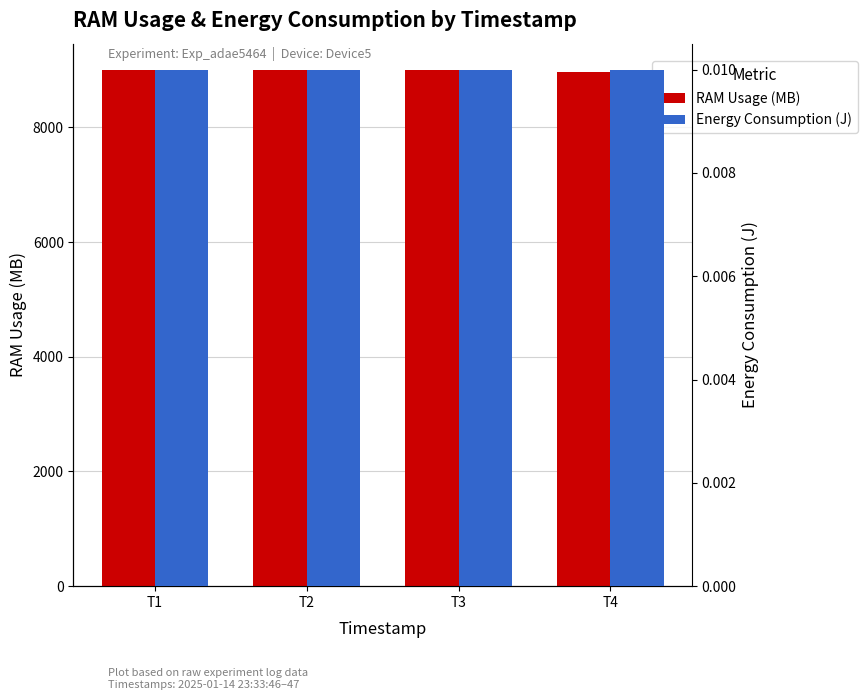

Rank the categories by RAM Usage (MB) value from highest to lowest.

T3, T2, T1, T4